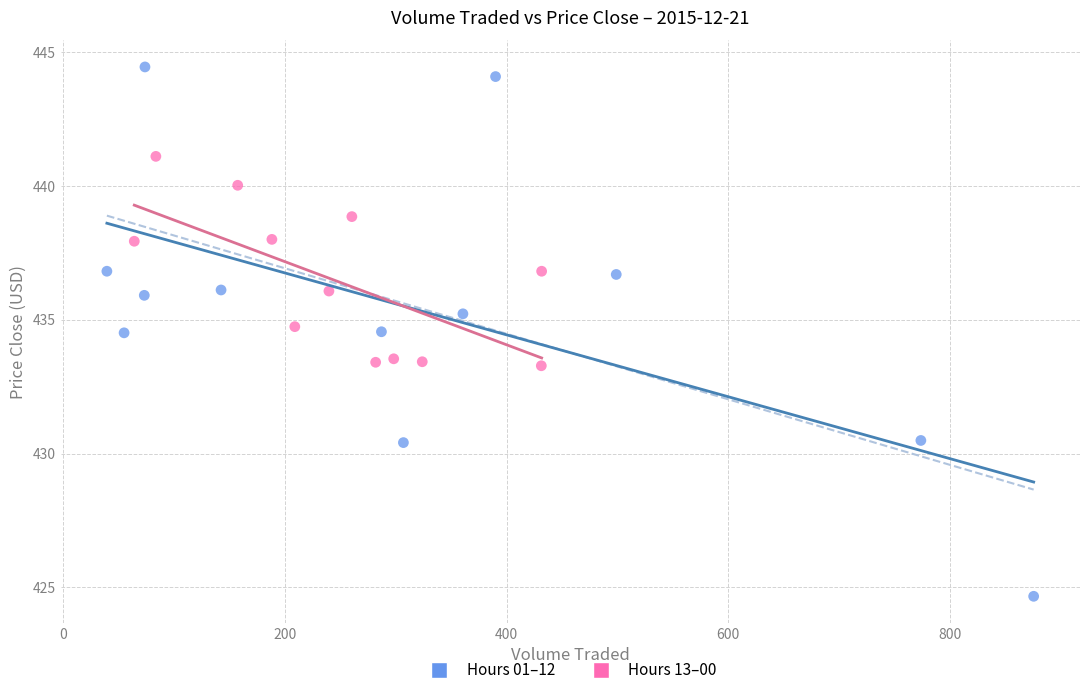

What are all the series names shown in the legend?

Hours 01–12, Hours 13–00